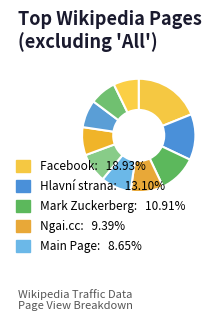

How many slices are in this pie chart?

10